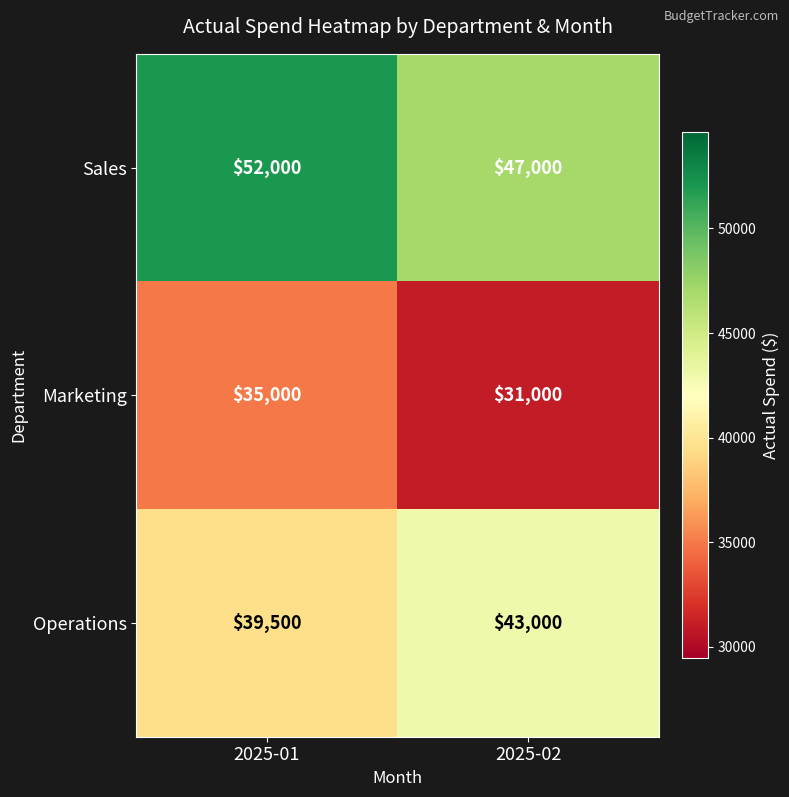

What is the sum of all Operations values?

82500